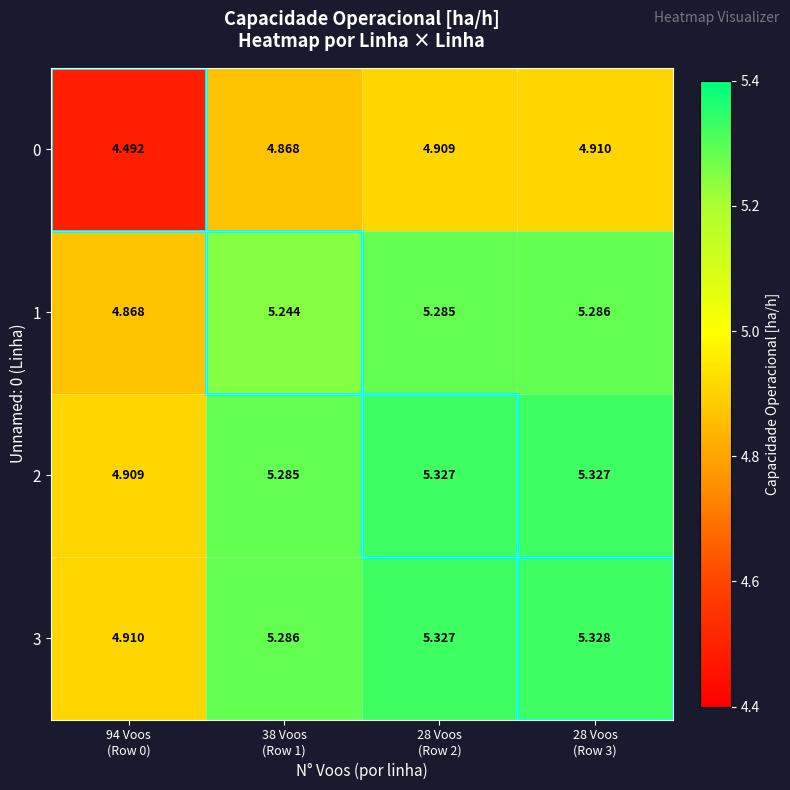

At 94 Voos
(Row 0), list the series in order from largest to smallest.

3, 2, 1, 0